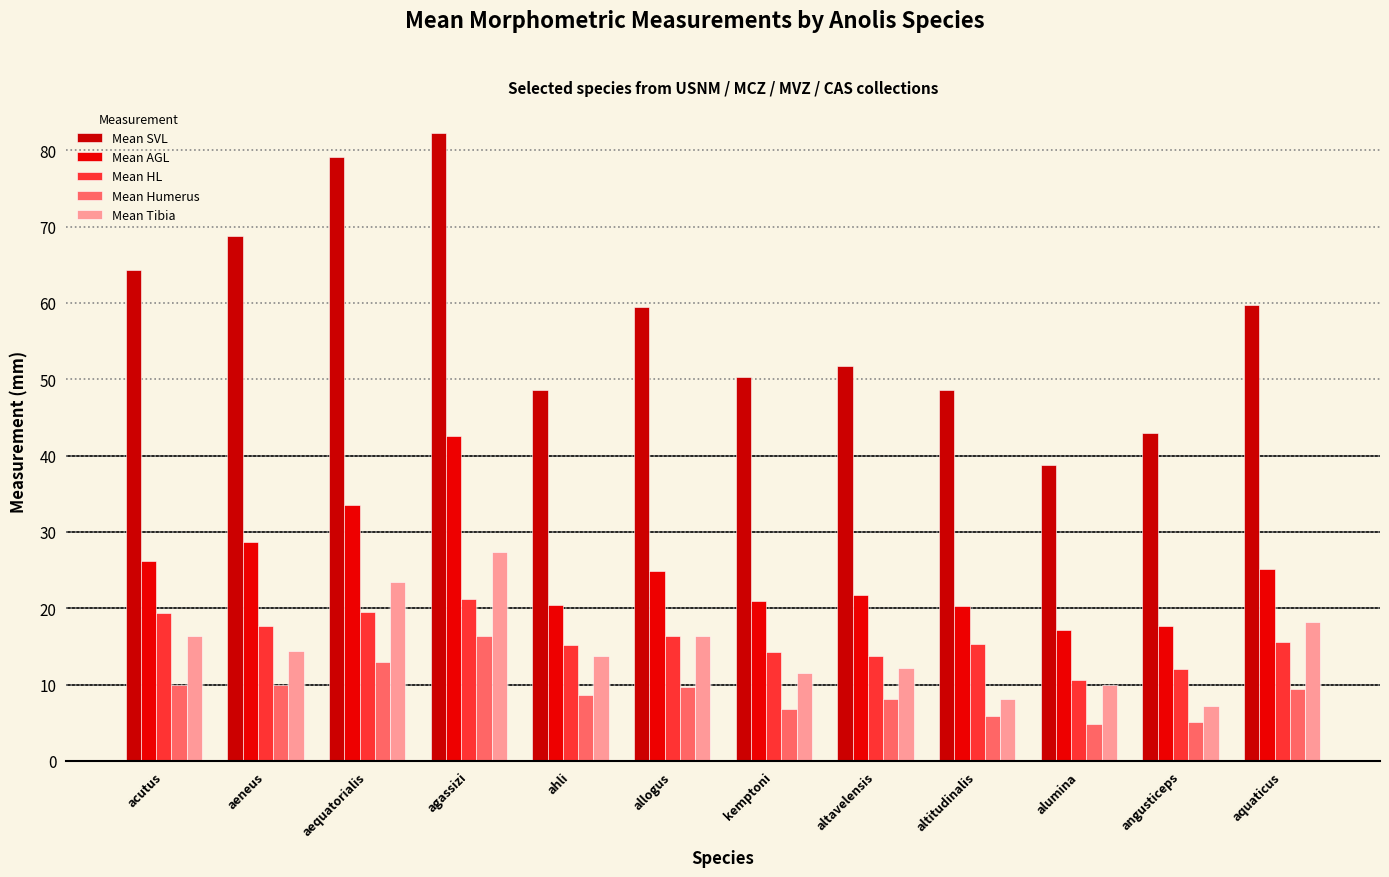

What is the label of the 11th bar from the right?

aeneus